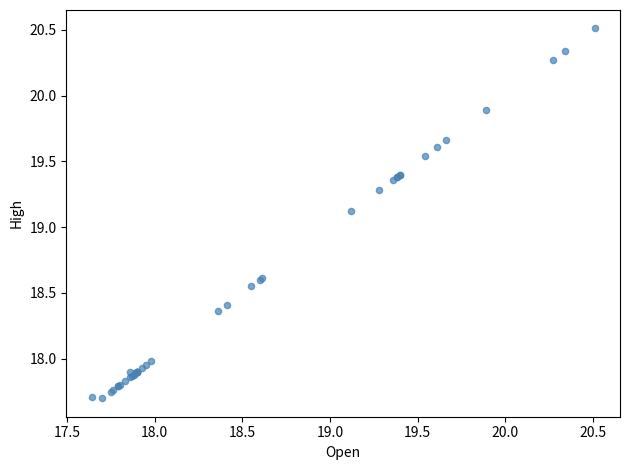

What Y value in the scatter plot is closest to 19?

19.1